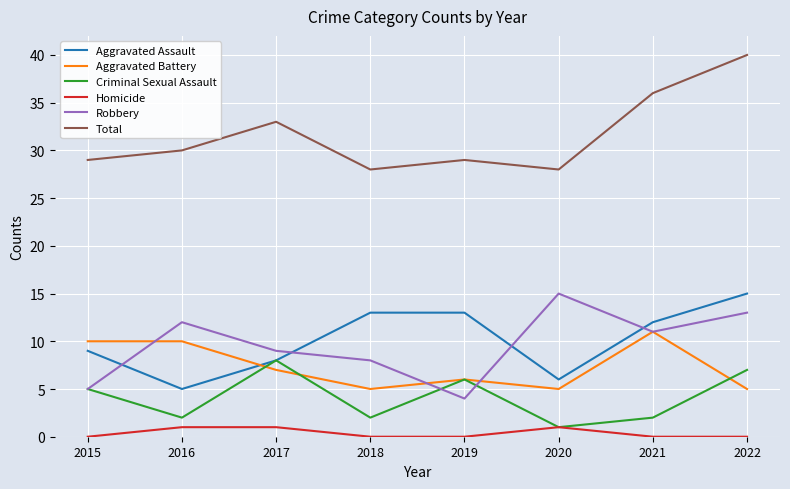

What is the difference between the highest and lowest values at 2015?

29